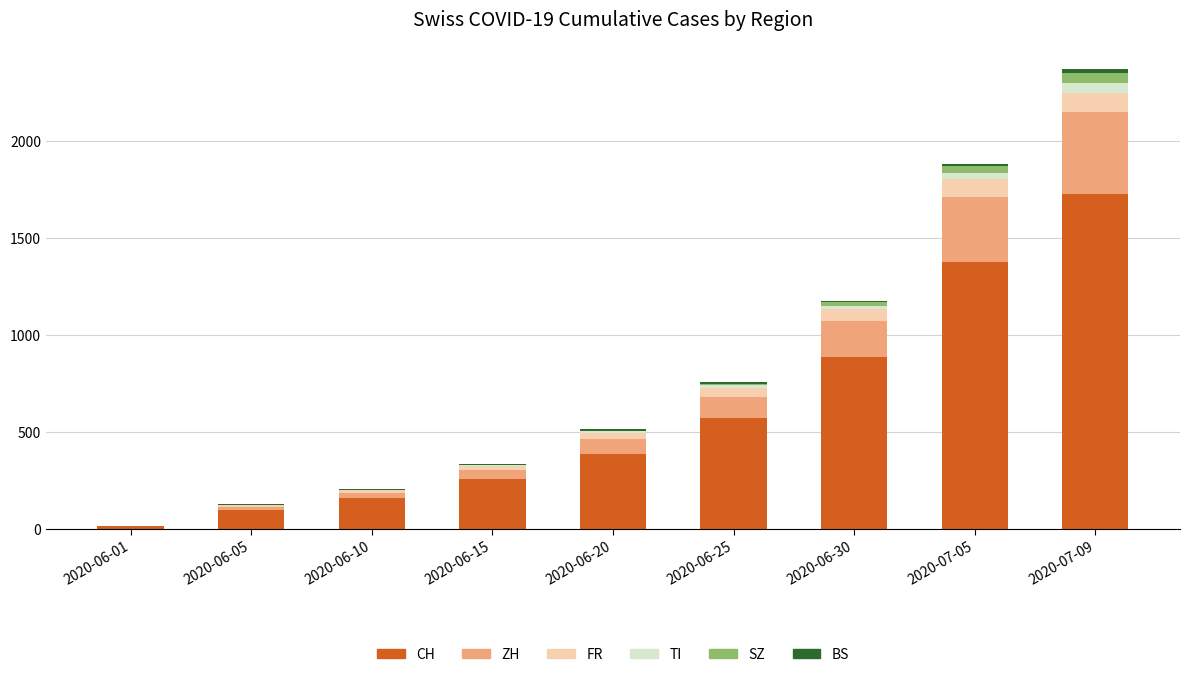

What is the highest value of the CH series?

1725